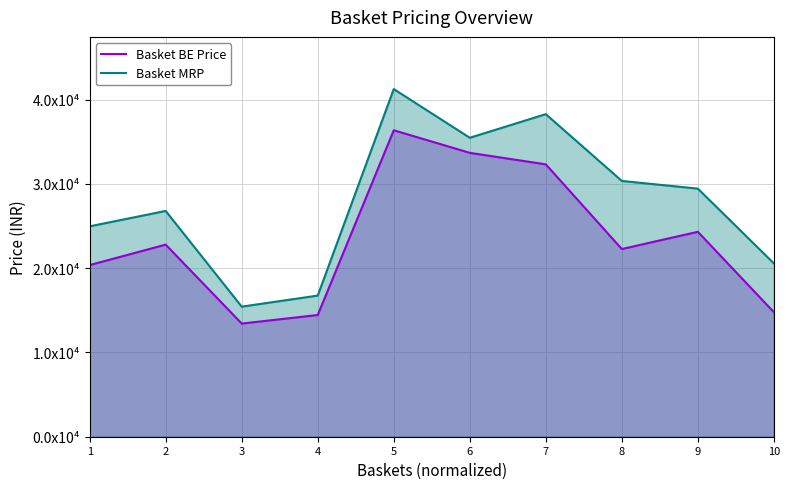

Does the chart display data point markers on the line(s)?

No